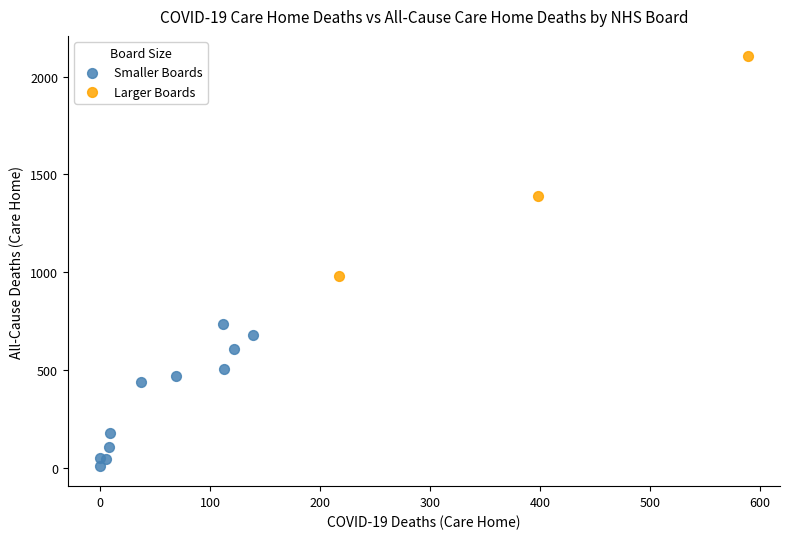

Which series reaches the maximum Y coordinate?

Larger Boards